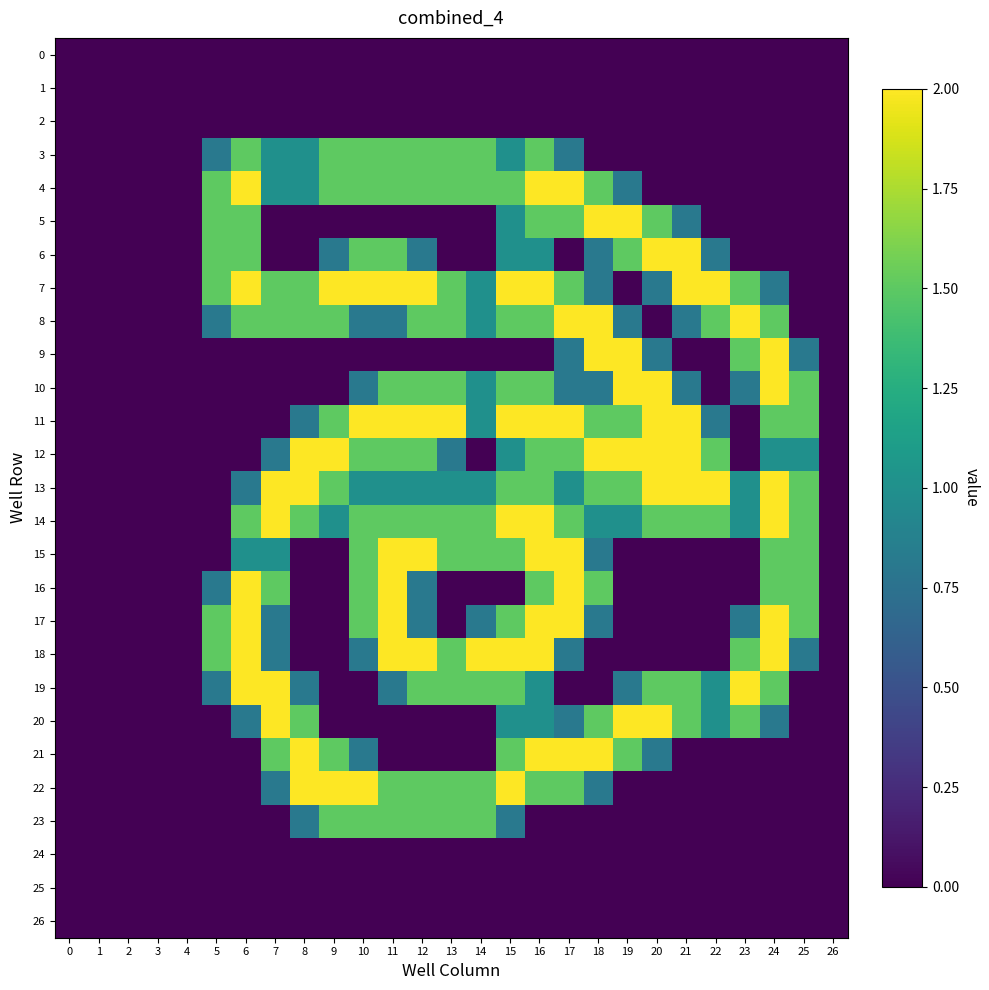

Reading left to right, extract all data points from this chart.

0: 0=0.0	1=0.0	2=0.0	3=0.0	4=0.0	5=0.0	6=0.0	7=0.0	8=0.0	9=0.0	10=0.0	11=0.0	12=0.0	13=0.0	14=0.0	15=0.0	16=0.0	17=0.0	18=0.0	19=0.0	20=0.0	21=0.0	22=0.0	23=0.0	24=0.0	25=0.0	26=0.0
1: 0=0.0	1=0.0	2=0.0	3=0.0	4=0.0	5=0.0	6=0.0	7=0.0	8=0.0	9=0.0	10=0.0	11=0.0	12=0.0	13=0.0	14=0.0	15=0.0	16=0.0	17=0.0	18=0.0	19=0.0	20=0.0	21=0.0	22=0.0	23=0.0	24=0.0	25=0.0	26=0.0
2: 0=0.0	1=0.0	2=0.0	3=0.0	4=0.0	5=0.0	6=0.0	7=0.0	8=0.0	9=0.0	10=0.0	11=0.0	12=0.0	13=0.0	14=0.0	15=0.0	16=0.0	17=0.0	18=0.0	19=0.0	20=0.0	21=0.0	22=0.0	23=0.0	24=0.0	25=0.0	26=0.0
3: 0=0.0	1=0.0	2=0.0	3=0.0	4=0.0	5=0.8	6=1.5	7=1.0	8=1.0	9=1.5	10=1.5	11=1.5	12=1.5	13=1.5	14=1.5	15=1.0	16=1.5	17=0.8	18=0.0	19=0.0	20=0.0	21=0.0	22=0.0	23=0.0	24=0.0	25=0.0	26=0.0
4: 0=0.0	1=0.0	2=0.0	3=0.0	4=0.0	5=1.5	6=2.0	7=1.0	8=1.0	9=1.5	10=1.5	11=1.5	12=1.5	13=1.5	14=1.5	15=1.5	16=2.0	17=2.0	18=1.5	19=0.8	20=0.0	21=0.0	22=0.0	23=0.0	24=0.0	25=0.0	26=0.0
5: 0=0.0	1=0.0	2=0.0	3=0.0	4=0.0	5=1.5	6=1.5	7=0.0	8=0.0	9=0.0	10=0.0	11=0.0	12=0.0	13=0.0	14=0.0	15=1.0	16=1.5	17=1.5	18=2.0	19=2.0	20=1.5	21=0.8	22=0.0	23=0.0	24=0.0	25=0.0	26=0.0
6: 0=0.0	1=0.0	2=0.0	3=0.0	4=0.0	5=1.5	6=1.5	7=0.0	8=0.0	9=0.8	10=1.5	11=1.5	12=0.8	13=0.0	14=0.0	15=1.0	16=1.0	17=0.0	18=0.8	19=1.5	20=2.0	21=2.0	22=0.8	23=0.0	24=0.0	25=0.0	26=0.0
7: 0=0.0	1=0.0	2=0.0	3=0.0	4=0.0	5=1.5	6=2.0	7=1.5	8=1.5	9=2.0	10=2.0	11=2.0	12=2.0	13=1.5	14=1.0	15=2.0	16=2.0	17=1.5	18=0.8	19=0.0	20=0.8	21=2.0	22=2.0	23=1.5	24=0.8	25=0.0	26=0.0
8: 0=0.0	1=0.0	2=0.0	3=0.0	4=0.0	5=0.8	6=1.5	7=1.5	8=1.5	9=1.5	10=0.8	11=0.8	12=1.5	13=1.5	14=1.0	15=1.5	16=1.5	17=2.0	18=2.0	19=0.8	20=0.0	21=0.8	22=1.5	23=2.0	24=1.5	25=0.0	26=0.0
9: 0=0.0	1=0.0	2=0.0	3=0.0	4=0.0	5=0.0	6=0.0	7=0.0	8=0.0	9=0.0	10=0.0	11=0.0	12=0.0	13=0.0	14=0.0	15=0.0	16=0.0	17=0.8	18=2.0	19=2.0	20=0.8	21=0.0	22=0.0	23=1.5	24=2.0	25=0.8	26=0.0
10: 0=0.0	1=0.0	2=0.0	3=0.0	4=0.0	5=0.0	6=0.0	7=0.0	8=0.0	9=0.0	10=0.8	11=1.5	12=1.5	13=1.5	14=1.0	15=1.5	16=1.5	17=0.8	18=0.8	19=2.0	20=2.0	21=0.8	22=0.0	23=0.8	24=2.0	25=1.5	26=0.0
11: 0=0.0	1=0.0	2=0.0	3=0.0	4=0.0	5=0.0	6=0.0	7=0.0	8=0.8	9=1.5	10=2.0	11=2.0	12=2.0	13=2.0	14=1.0	15=2.0	16=2.0	17=2.0	18=1.5	19=1.5	20=2.0	21=2.0	22=0.8	23=0.0	24=1.5	25=1.5	26=0.0
12: 0=0.0	1=0.0	2=0.0	3=0.0	4=0.0	5=0.0	6=0.0	7=0.8	8=2.0	9=2.0	10=1.5	11=1.5	12=1.5	13=0.8	14=0.0	15=1.0	16=1.5	17=1.5	18=2.0	19=2.0	20=2.0	21=2.0	22=1.5	23=0.0	24=1.0	25=1.0	26=0.0
13: 0=0.0	1=0.0	2=0.0	3=0.0	4=0.0	5=0.0	6=0.8	7=2.0	8=2.0	9=1.5	10=1.0	11=1.0	12=1.0	13=1.0	14=1.0	15=1.5	16=1.5	17=1.0	18=1.5	19=1.5	20=2.0	21=2.0	22=2.0	23=1.0	24=2.0	25=1.5	26=0.0
14: 0=0.0	1=0.0	2=0.0	3=0.0	4=0.0	5=0.0	6=1.5	7=2.0	8=1.5	9=1.0	10=1.5	11=1.5	12=1.5	13=1.5	14=1.5	15=2.0	16=2.0	17=1.5	18=1.0	19=1.0	20=1.5	21=1.5	22=1.5	23=1.0	24=2.0	25=1.5	26=0.0
15: 0=0.0	1=0.0	2=0.0	3=0.0	4=0.0	5=0.0	6=1.0	7=1.0	8=0.0	9=0.0	10=1.5	11=2.0	12=2.0	13=1.5	14=1.5	15=1.5	16=2.0	17=2.0	18=0.8	19=0.0	20=0.0	21=0.0	22=0.0	23=0.0	24=1.5	25=1.5	26=0.0
16: 0=0.0	1=0.0	2=0.0	3=0.0	4=0.0	5=0.8	6=2.0	7=1.5	8=0.0	9=0.0	10=1.5	11=2.0	12=0.8	13=0.0	14=0.0	15=0.0	16=1.5	17=2.0	18=1.5	19=0.0	20=0.0	21=0.0	22=0.0	23=0.0	24=1.5	25=1.5	26=0.0
17: 0=0.0	1=0.0	2=0.0	3=0.0	4=0.0	5=1.5	6=2.0	7=0.8	8=0.0	9=0.0	10=1.5	11=2.0	12=0.8	13=0.0	14=0.8	15=1.5	16=2.0	17=2.0	18=0.8	19=0.0	20=0.0	21=0.0	22=0.0	23=0.8	24=2.0	25=1.5	26=0.0
18: 0=0.0	1=0.0	2=0.0	3=0.0	4=0.0	5=1.5	6=2.0	7=0.8	8=0.0	9=0.0	10=0.8	11=2.0	12=2.0	13=1.5	14=2.0	15=2.0	16=2.0	17=0.8	18=0.0	19=0.0	20=0.0	21=0.0	22=0.0	23=1.5	24=2.0	25=0.8	26=0.0
19: 0=0.0	1=0.0	2=0.0	3=0.0	4=0.0	5=0.8	6=2.0	7=2.0	8=0.8	9=0.0	10=0.0	11=0.8	12=1.5	13=1.5	14=1.5	15=1.5	16=1.0	17=0.0	18=0.0	19=0.8	20=1.5	21=1.5	22=1.0	23=2.0	24=1.5	25=0.0	26=0.0
20: 0=0.0	1=0.0	2=0.0	3=0.0	4=0.0	5=0.0	6=0.8	7=2.0	8=1.5	9=0.0	10=0.0	11=0.0	12=0.0	13=0.0	14=0.0	15=1.0	16=1.0	17=0.8	18=1.5	19=2.0	20=2.0	21=1.5	22=1.0	23=1.5	24=0.8	25=0.0	26=0.0
21: 0=0.0	1=0.0	2=0.0	3=0.0	4=0.0	5=0.0	6=0.0	7=1.5	8=2.0	9=1.5	10=0.8	11=0.0	12=0.0	13=0.0	14=0.0	15=1.5	16=2.0	17=2.0	18=2.0	19=1.5	20=0.8	21=0.0	22=0.0	23=0.0	24=0.0	25=0.0	26=0.0
22: 0=0.0	1=0.0	2=0.0	3=0.0	4=0.0	5=0.0	6=0.0	7=0.8	8=2.0	9=2.0	10=2.0	11=1.5	12=1.5	13=1.5	14=1.5	15=2.0	16=1.5	17=1.5	18=0.8	19=0.0	20=0.0	21=0.0	22=0.0	23=0.0	24=0.0	25=0.0	26=0.0
23: 0=0.0	1=0.0	2=0.0	3=0.0	4=0.0	5=0.0	6=0.0	7=0.0	8=0.8	9=1.5	10=1.5	11=1.5	12=1.5	13=1.5	14=1.5	15=0.8	16=0.0	17=0.0	18=0.0	19=0.0	20=0.0	21=0.0	22=0.0	23=0.0	24=0.0	25=0.0	26=0.0
24: 0=0.0	1=0.0	2=0.0	3=0.0	4=0.0	5=0.0	6=0.0	7=0.0	8=0.0	9=0.0	10=0.0	11=0.0	12=0.0	13=0.0	14=0.0	15=0.0	16=0.0	17=0.0	18=0.0	19=0.0	20=0.0	21=0.0	22=0.0	23=0.0	24=0.0	25=0.0	26=0.0
25: 0=0.0	1=0.0	2=0.0	3=0.0	4=0.0	5=0.0	6=0.0	7=0.0	8=0.0	9=0.0	10=0.0	11=0.0	12=0.0	13=0.0	14=0.0	15=0.0	16=0.0	17=0.0	18=0.0	19=0.0	20=0.0	21=0.0	22=0.0	23=0.0	24=0.0	25=0.0	26=0.0
26: 0=0.0	1=0.0	2=0.0	3=0.0	4=0.0	5=0.0	6=0.0	7=0.0	8=0.0	9=0.0	10=0.0	11=0.0	12=0.0	13=0.0	14=0.0	15=0.0	16=0.0	17=0.0	18=0.0	19=0.0	20=0.0	21=0.0	22=0.0	23=0.0	24=0.0	25=0.0	26=0.0